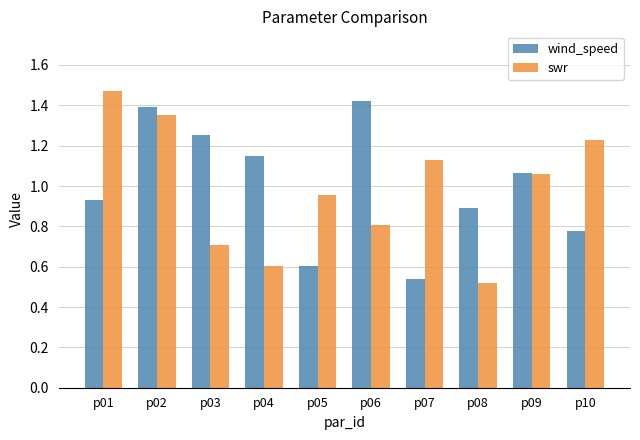

How many values in the swr series are below 1?

5